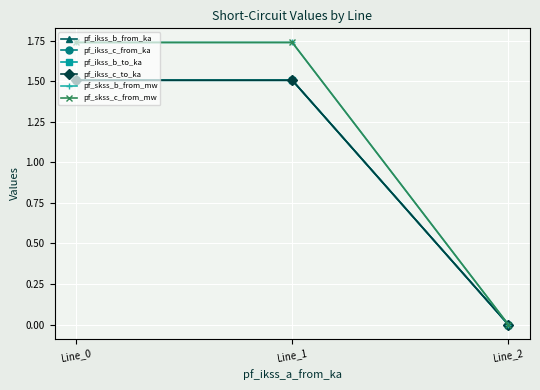

What is the spread (max minus min) of values at Line_1?

0.2